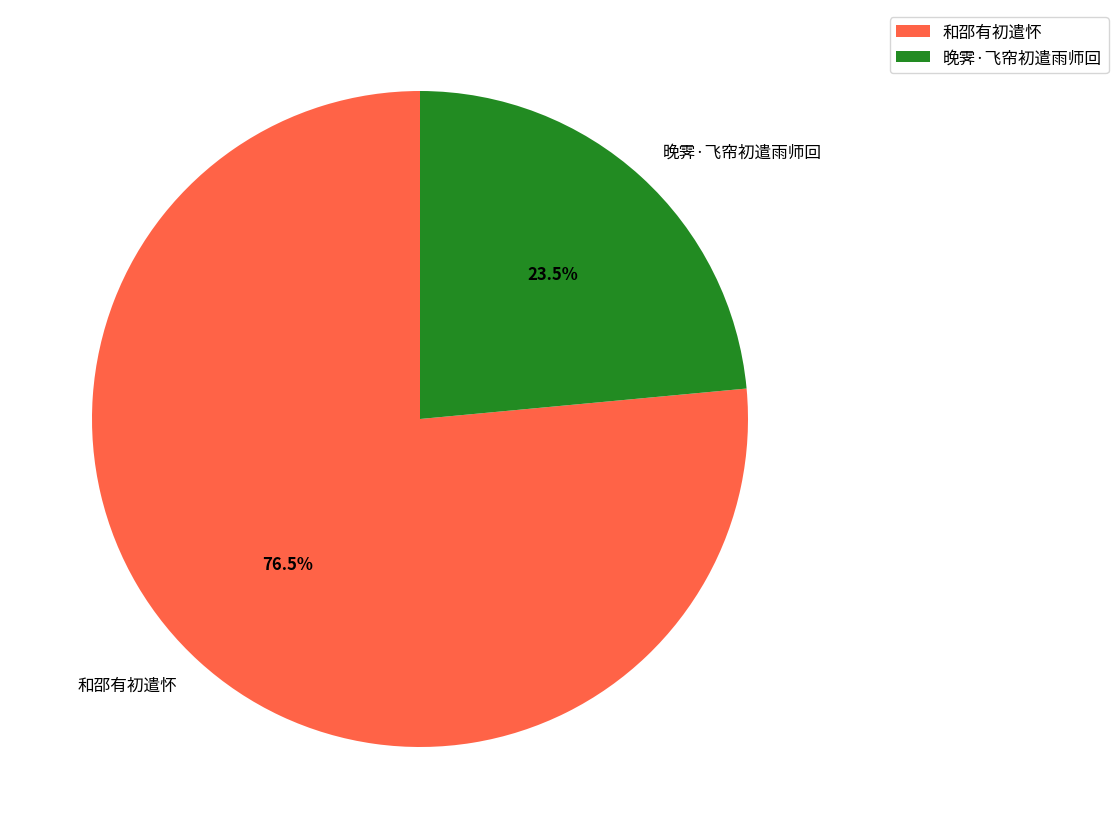

What percentage do 和邵有初遣怀 and 晚霁·飞帘初遣雨师回 together represent?

100.0%